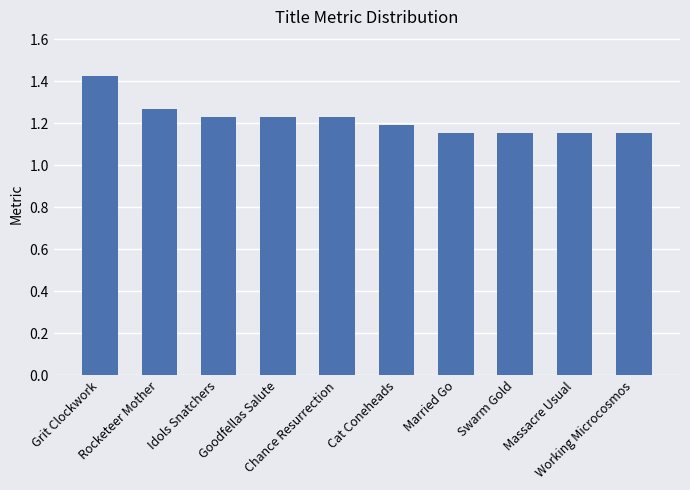

The value at Goodfellas Salute is 1.2. True or false?

True